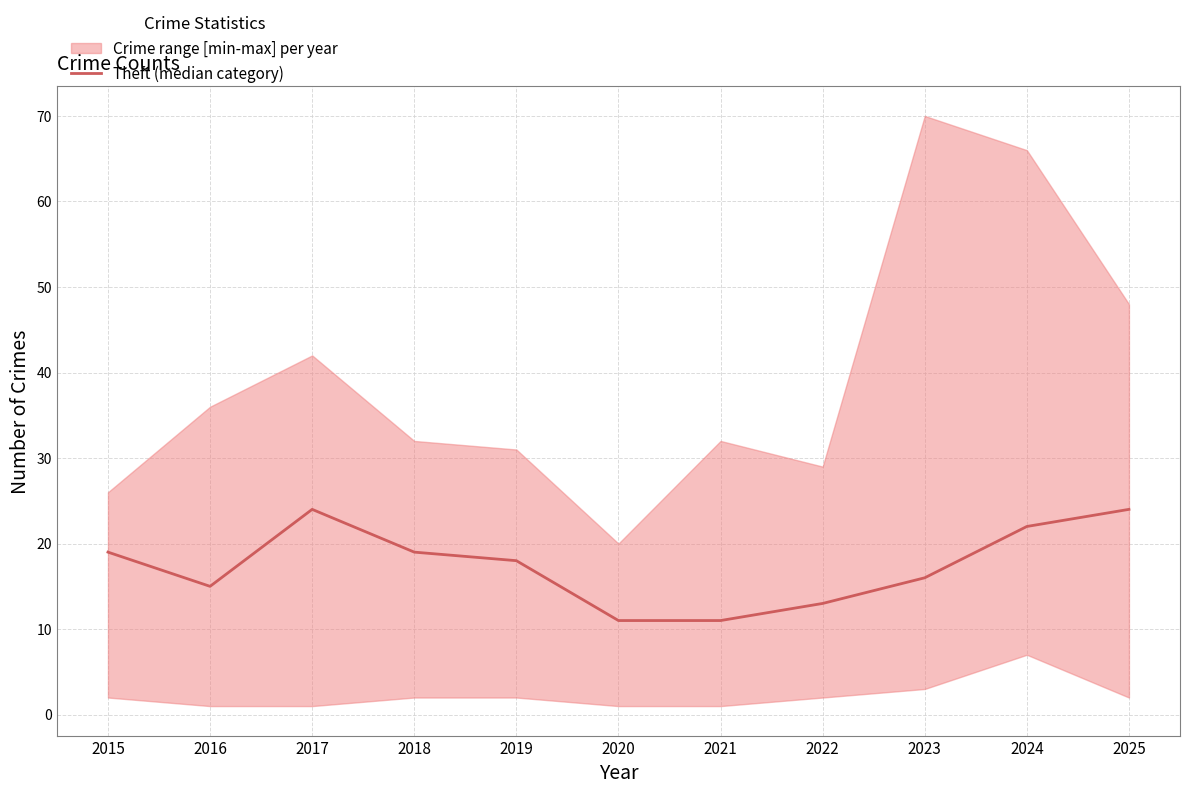

Does the chart have visible grid lines?

Yes